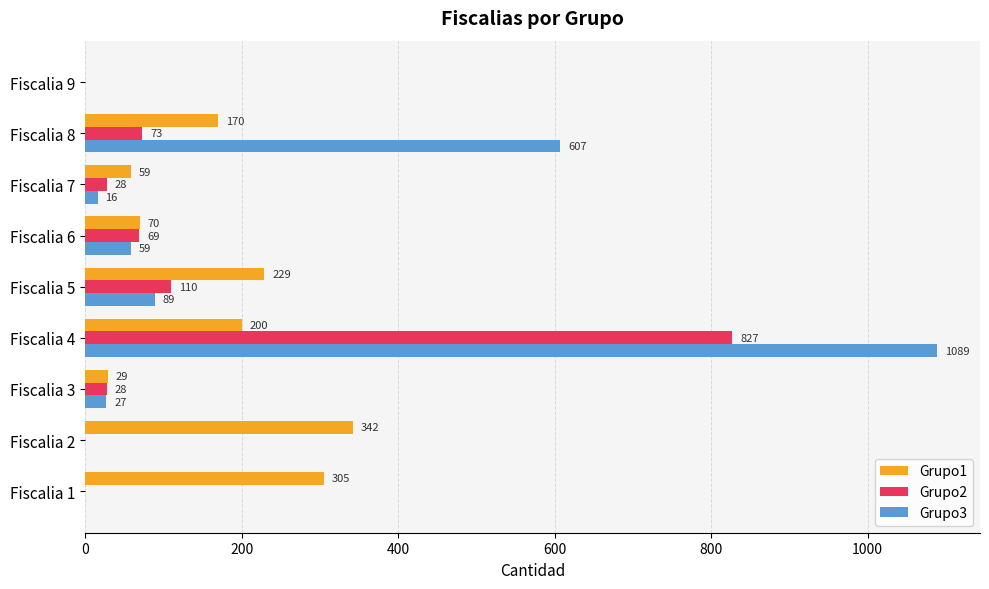

Read the Grupo2 value at Fiscalia 6, to the nearest 10.

70